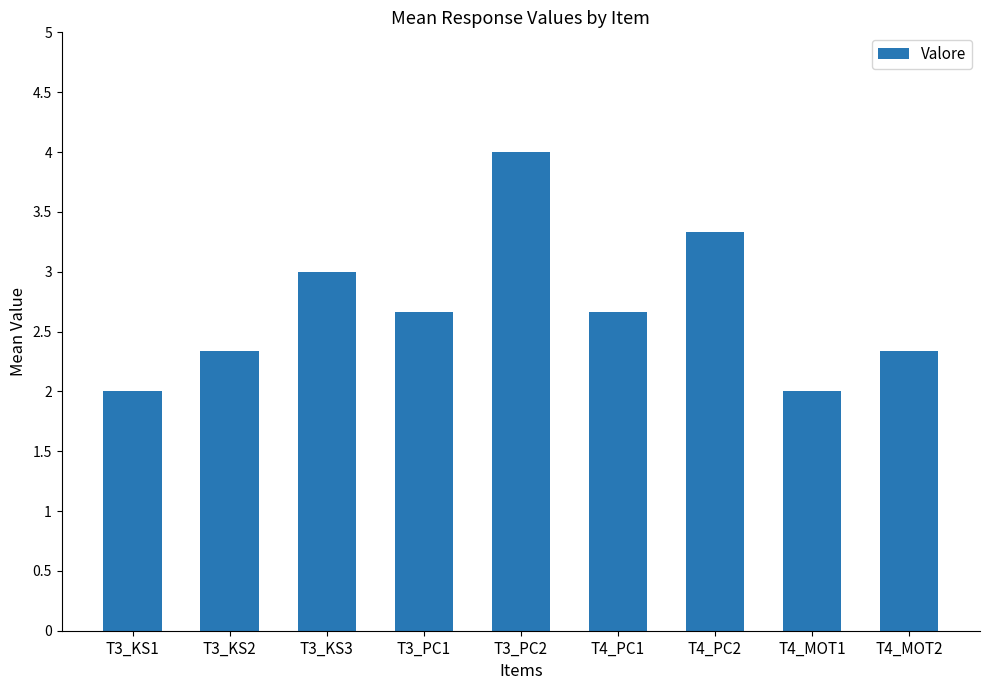

What is the greatest value displayed?

4.0